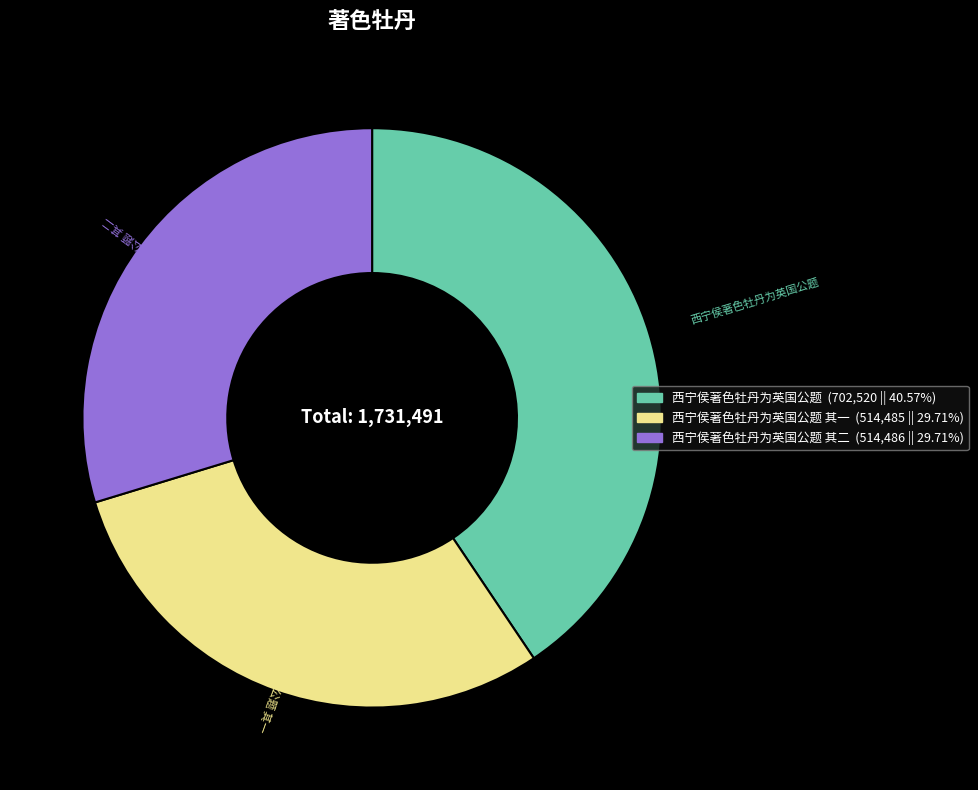

Is there any slice that represents more than half of the pie?

No